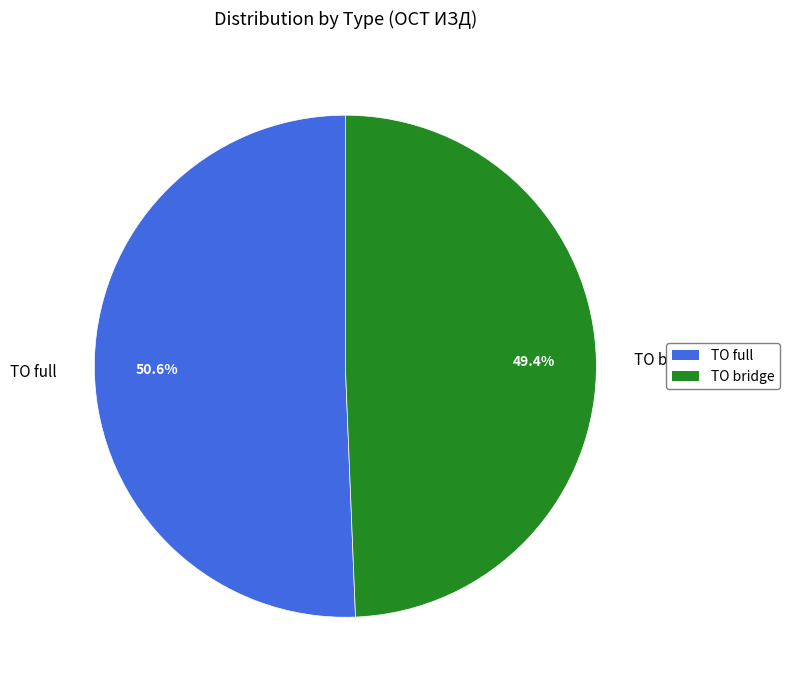

What is the smallest slice in the pie chart?

ТО bridge